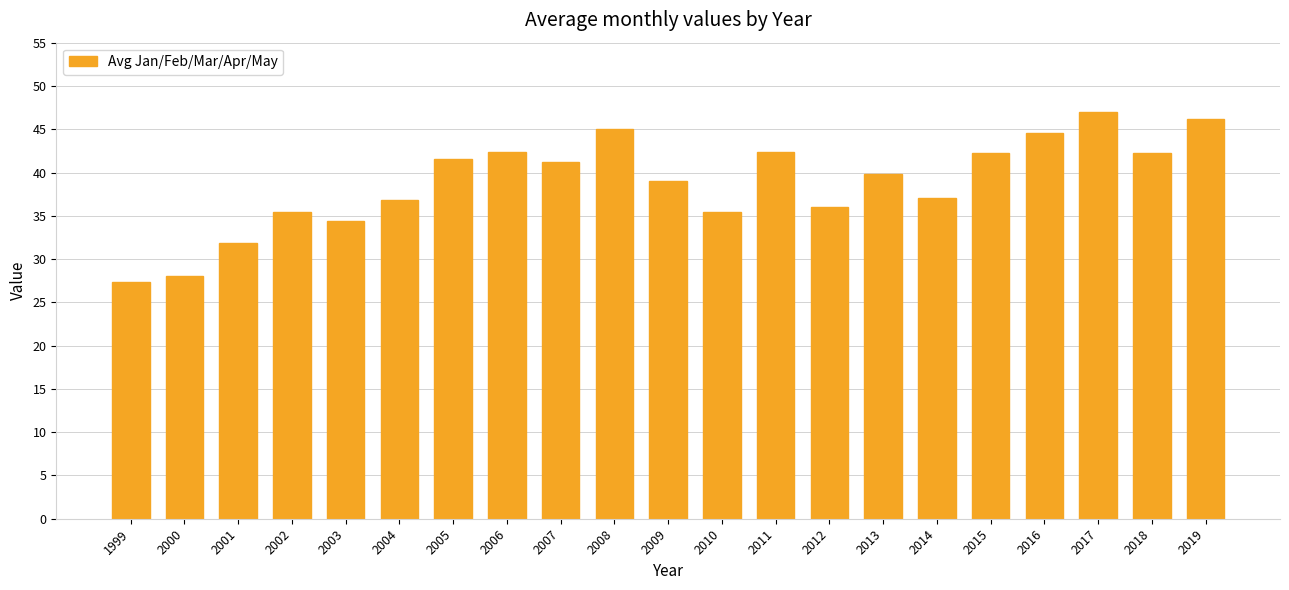

What is the difference between the maximum and second lowest values?

19.0